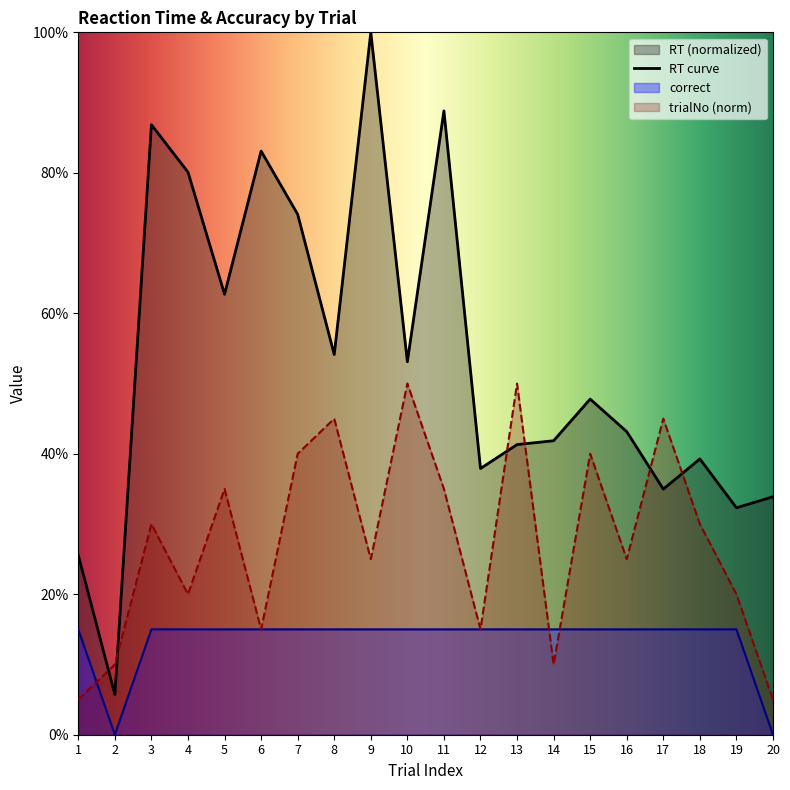

Does the chart display data point markers on the line(s)?

No